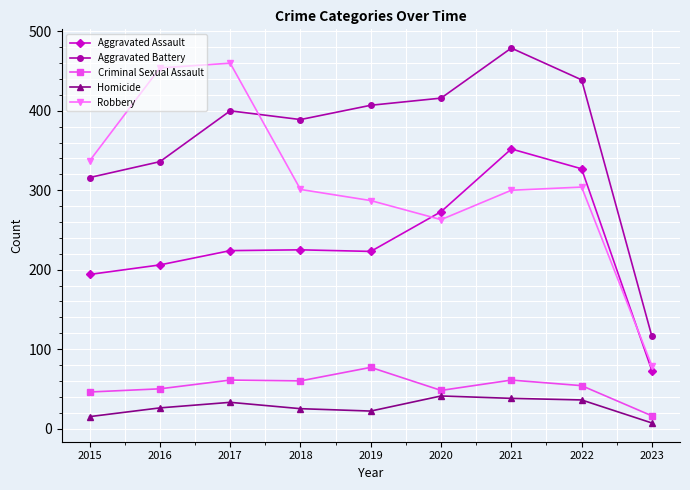

At 2021, list the series in order from smallest to largest.

Homicide, Criminal Sexual Assault, Robbery, Aggravated Assault, Aggravated Battery